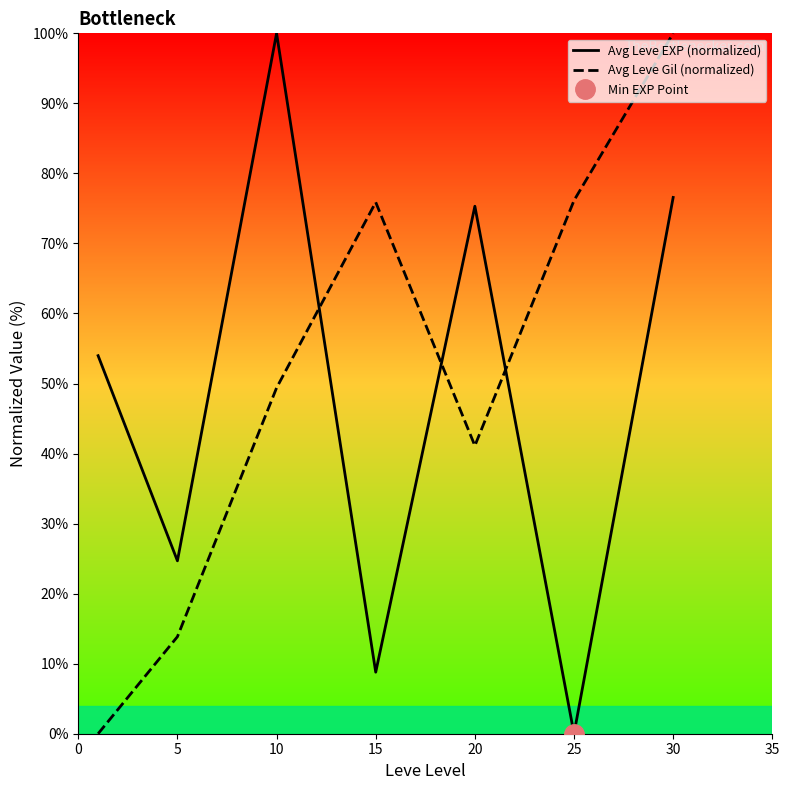

What is the highest value of the Avg Leve Gil (normalized) series?

100.0